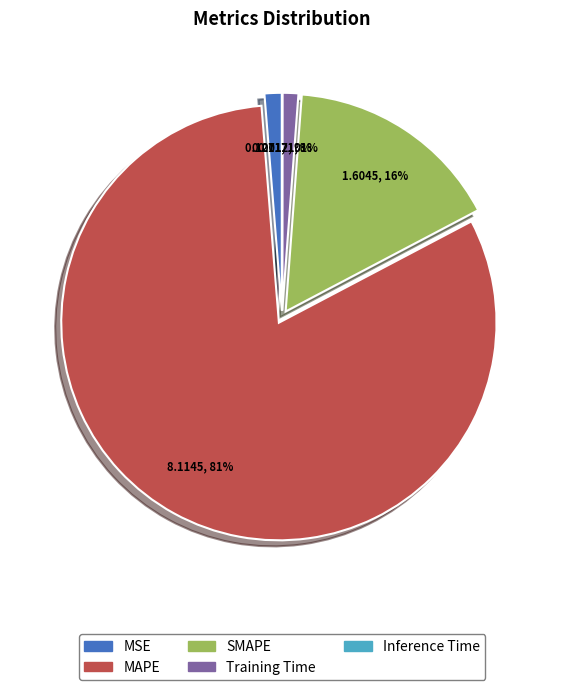

Count the number of slices in the pie.

5